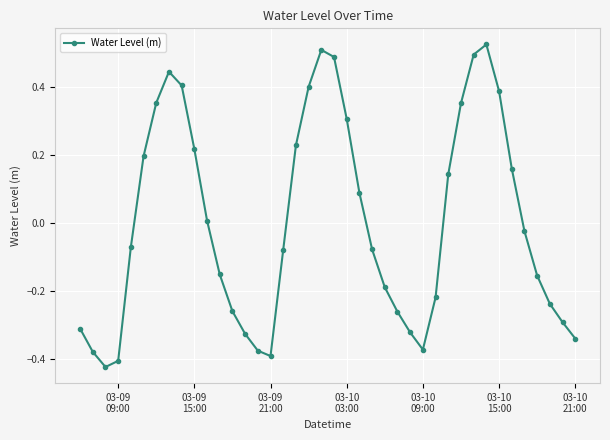

How many interior local peaks (higher than both neighbors) does the data have?

3